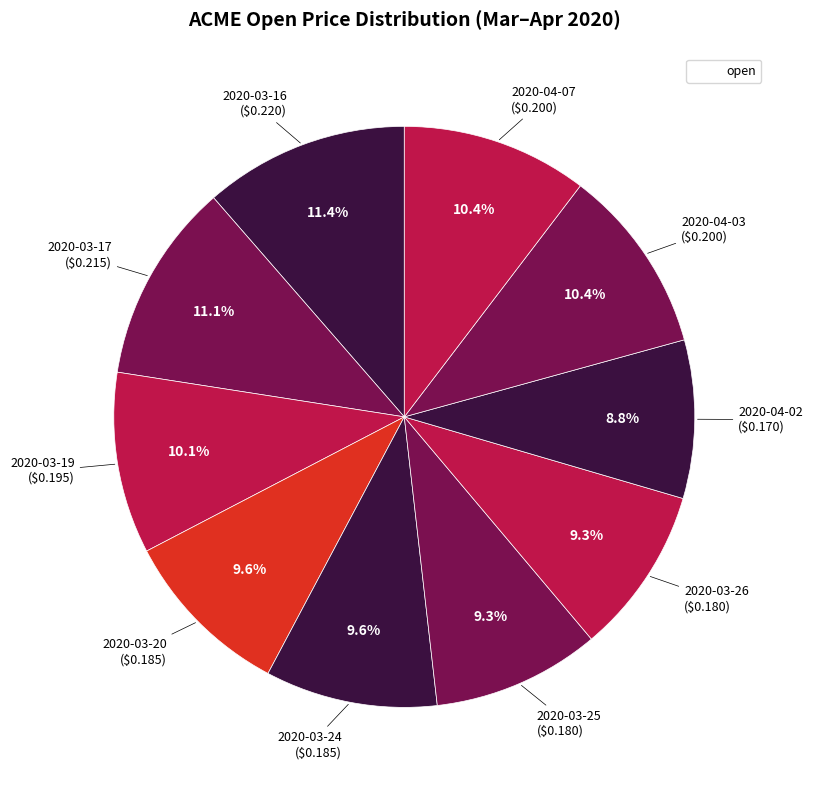

How many slices are in this pie chart?

10